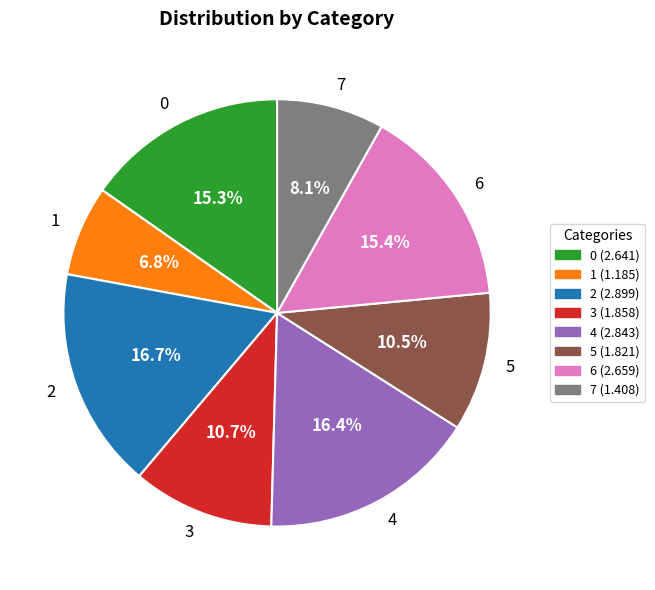

Is there a majority slice in this chart?

No